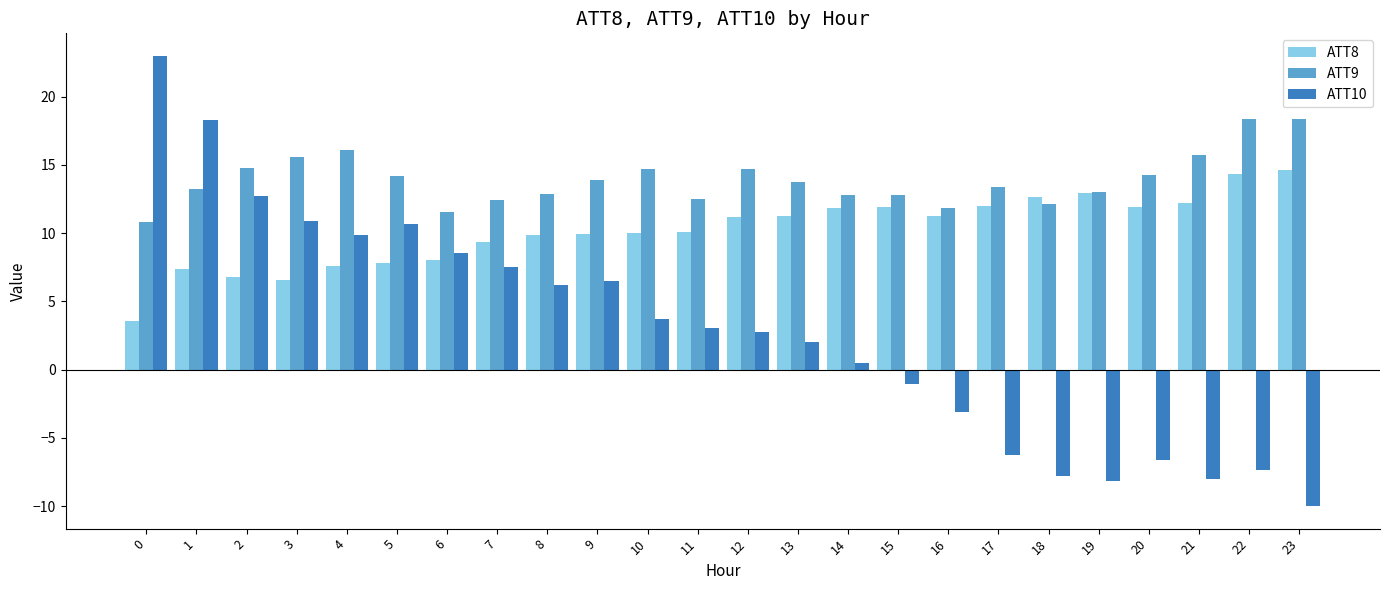

What is the difference between the maximum and second lowest values in the ATT9 series?

6.8